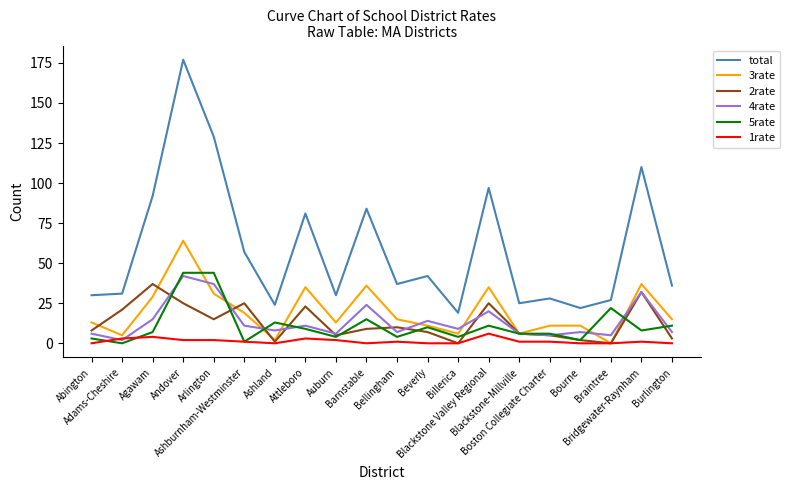

Is it true that total equals 86 at Ashburnham-Westminster?

False